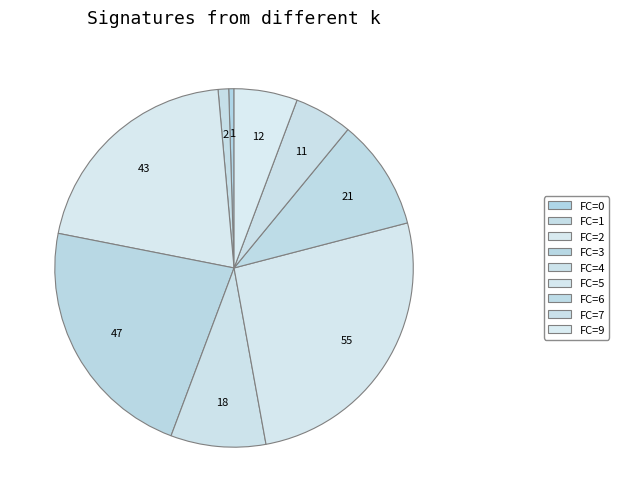

Is there a majority slice in this chart?

No